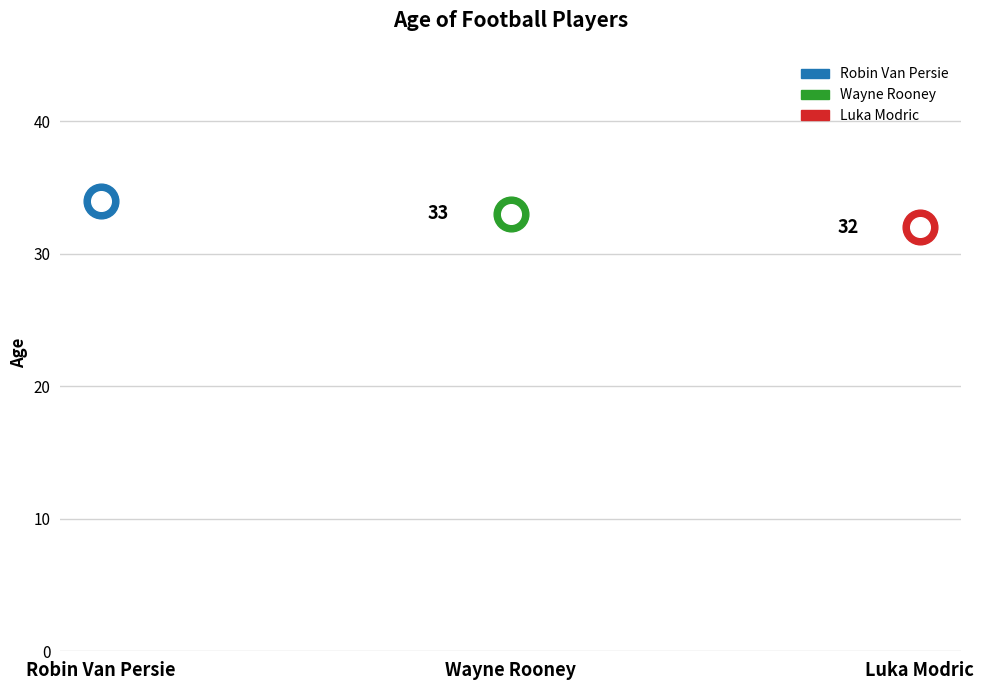

Between Robin Van Persie and Wayne Rooney, which is larger?

Robin Van Persie